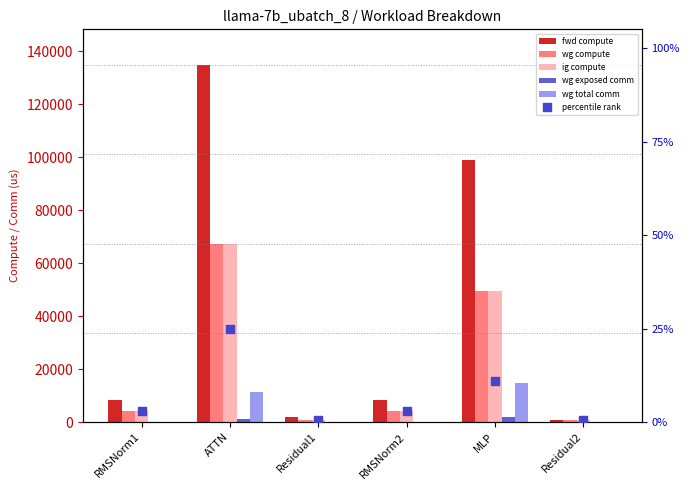

What are all the series names shown in the legend?

fwd compute, wg compute, ig compute, wg exposed comm, wg total comm, percentile rank